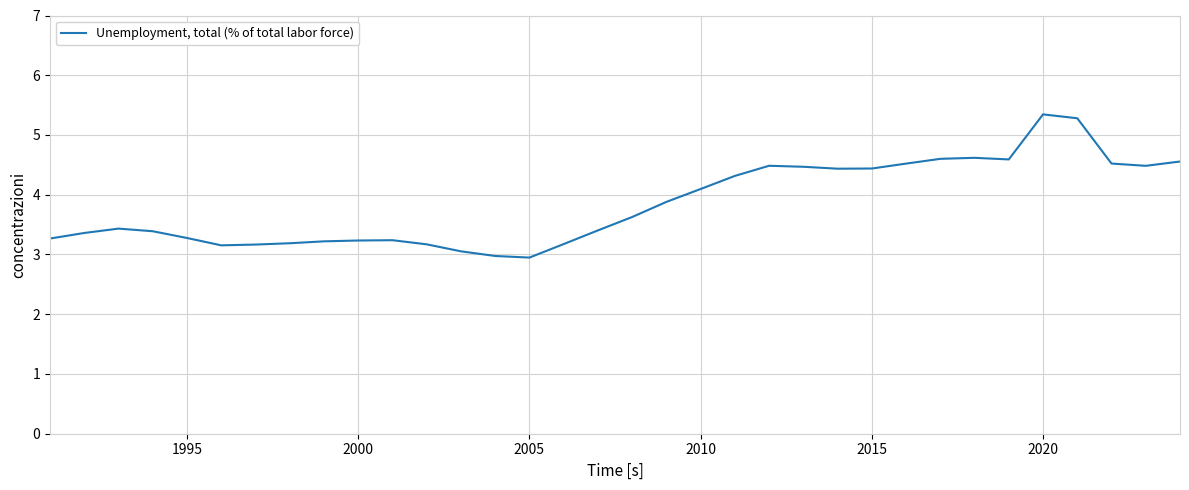

What is the difference between the maximum and minimum values?

2.4